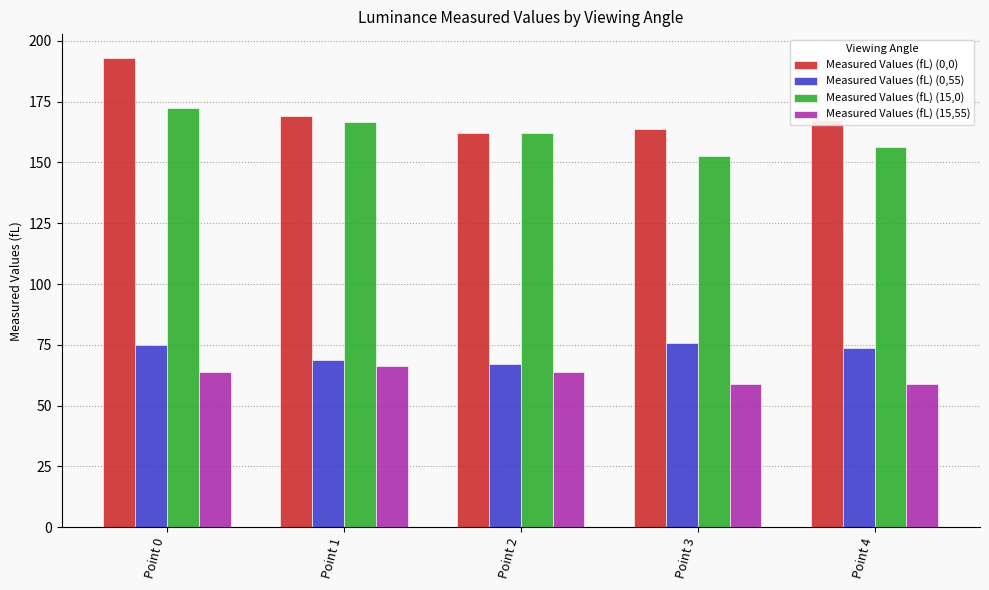

What is the difference between the Measured Values (fL) (0,55) values at Point 3 and Point 1?

6.9